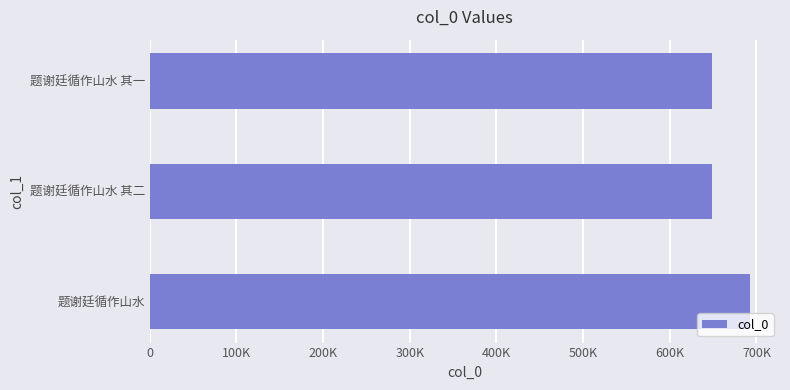

Are the bars horizontal?

Yes